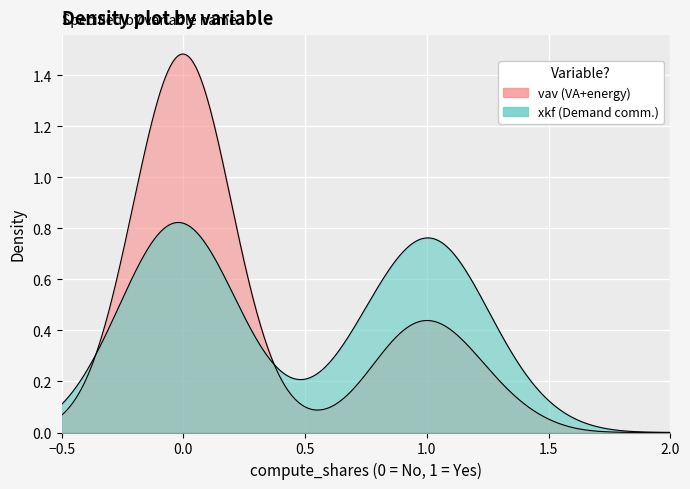

True or false: xkf has a value of 0 at export_var_data.

False